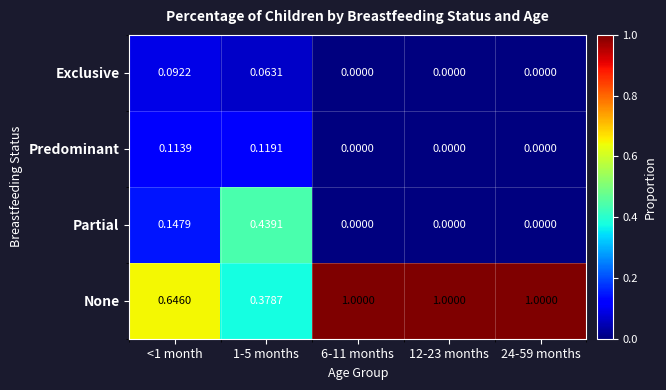

Between <1 month and 1-5 months, which series saw the biggest shift?

Partial